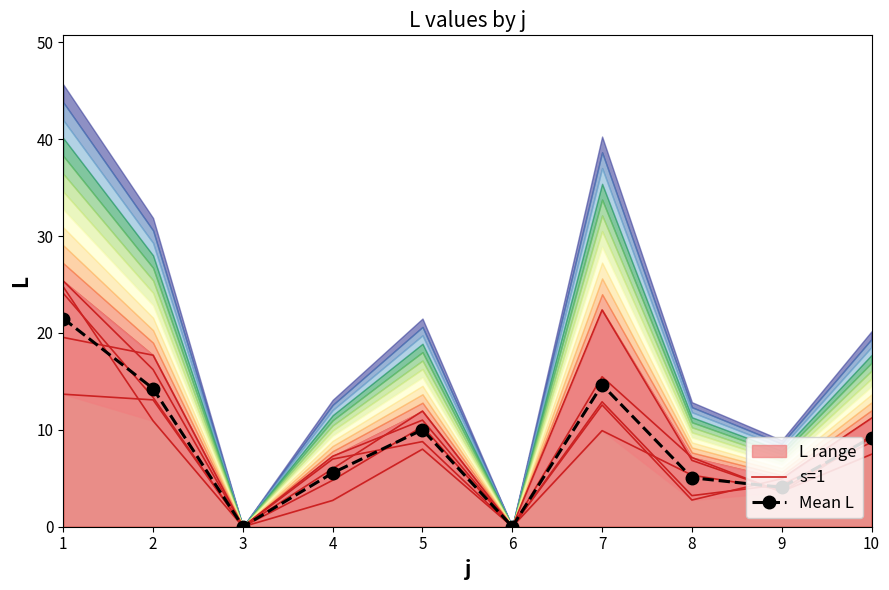

Reading left to right, list all the values displayed in this chart.

s=1: 25.4	16.2	0.0	4.8	10.3	0.0	22.4	6.8	3.6	7.5
Mean L: 21.5	14.3	0.0	5.5	10.0	0.0	14.6	5.1	4.1	9.2